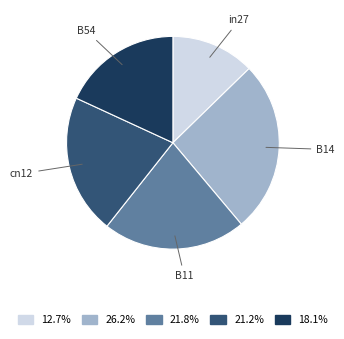

Which slice is the largest?

B14